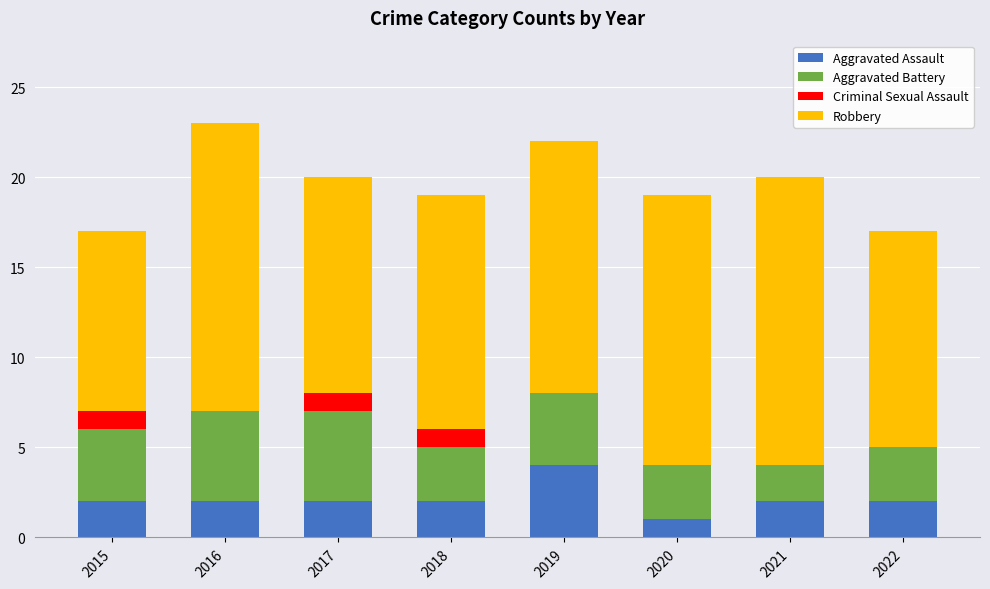

The value of Aggravated Assault at 2015 is 2. True or false?

True